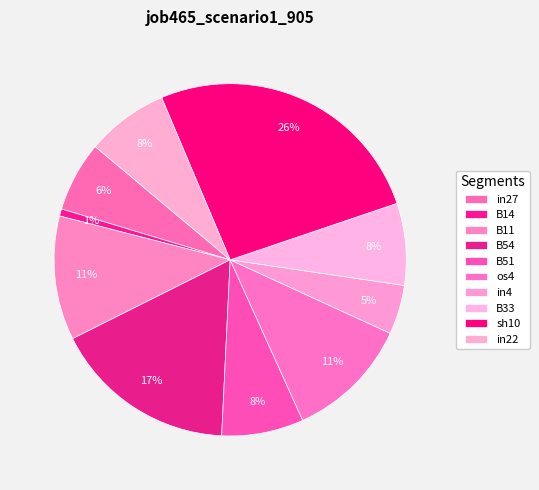

True or false: B54 accounts for 22% of the total.

False